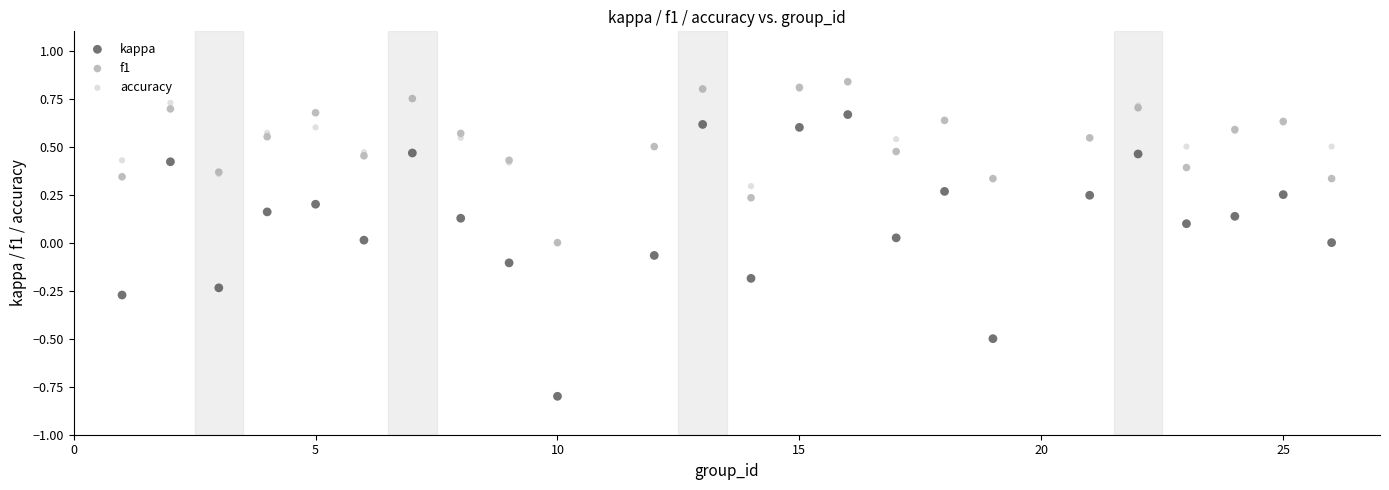

What are all the series names shown in the legend?

kappa, f1, accuracy